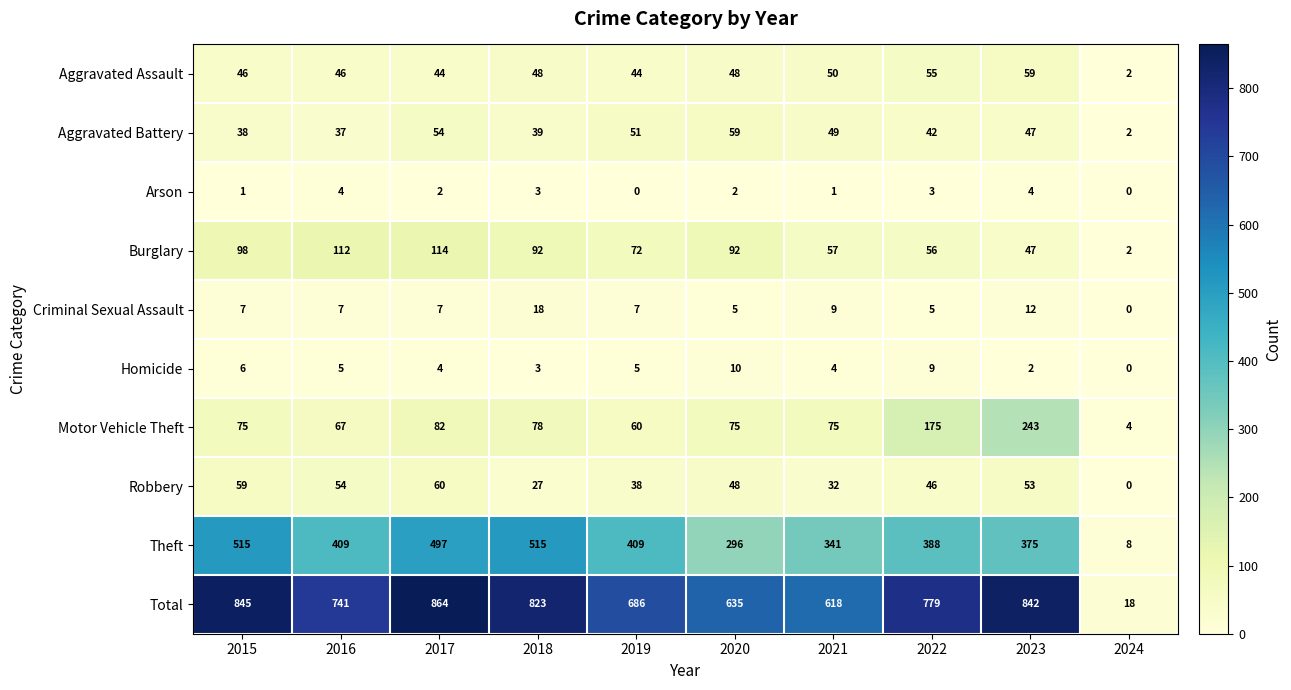

What is the difference between the highest and lowest values at 2022?

776